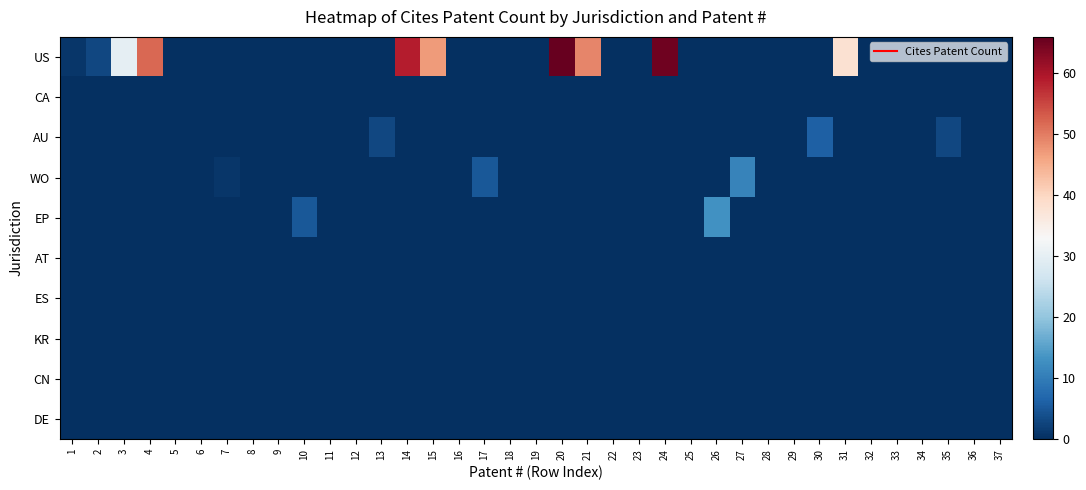

Reading left to right, extract all data points from this chart.

US: 1=1	2=3	3=30	4=52	5=0	6=0	7=0	8=0	9=0	10=0	11=0	12=0	13=0	14=59	15=47	16=0	17=0	18=0	19=0	20=66	21=49	22=0	23=0	24=65	25=0	26=0	27=0	28=0	29=0	30=0	31=38	32=0	33=0	34=0	35=0	36=0	37=0
CA: 1=0	2=0	3=0	4=0	5=0	6=0	7=0	8=0	9=0	10=0	11=0	12=0	13=0	14=0	15=0	16=0	17=0	18=0	19=0	20=0	21=0	22=0	23=0	24=0	25=0	26=0	27=0	28=0	29=0	30=0	31=0	32=0	33=0	34=0	35=0	36=0	37=0
AU: 1=0	2=0	3=0	4=0	5=0	6=0	7=0	8=0	9=0	10=0	11=0	12=0	13=3	14=0	15=0	16=0	17=0	18=0	19=0	20=0	21=0	22=0	23=0	24=0	25=0	26=0	27=0	28=0	29=0	30=6	31=0	32=0	33=0	34=0	35=3	36=0	37=0
WO: 1=0	2=0	3=0	4=0	5=0	6=0	7=1	8=0	9=0	10=0	11=0	12=0	13=0	14=0	15=0	16=0	17=5	18=0	19=0	20=0	21=0	22=0	23=0	24=0	25=0	26=0	27=11	28=0	29=0	30=0	31=0	32=0	33=0	34=0	35=0	36=0	37=0
EP: 1=0	2=0	3=0	4=0	5=0	6=0	7=0	8=0	9=0	10=5	11=0	12=0	13=0	14=0	15=0	16=0	17=0	18=0	19=0	20=0	21=0	22=0	23=0	24=0	25=0	26=13	27=0	28=0	29=0	30=0	31=0	32=0	33=0	34=0	35=0	36=0	37=0
AT: 1=0	2=0	3=0	4=0	5=0	6=0	7=0	8=0	9=0	10=0	11=0	12=0	13=0	14=0	15=0	16=0	17=0	18=0	19=0	20=0	21=0	22=0	23=0	24=0	25=0	26=0	27=0	28=0	29=0	30=0	31=0	32=0	33=0	34=0	35=0	36=0	37=0
ES: 1=0	2=0	3=0	4=0	5=0	6=0	7=0	8=0	9=0	10=0	11=0	12=0	13=0	14=0	15=0	16=0	17=0	18=0	19=0	20=0	21=0	22=0	23=0	24=0	25=0	26=0	27=0	28=0	29=0	30=0	31=0	32=0	33=0	34=0	35=0	36=0	37=0
KR: 1=0	2=0	3=0	4=0	5=0	6=0	7=0	8=0	9=0	10=0	11=0	12=0	13=0	14=0	15=0	16=0	17=0	18=0	19=0	20=0	21=0	22=0	23=0	24=0	25=0	26=0	27=0	28=0	29=0	30=0	31=0	32=0	33=0	34=0	35=0	36=0	37=0
CN: 1=0	2=0	3=0	4=0	5=0	6=0	7=0	8=0	9=0	10=0	11=0	12=0	13=0	14=0	15=0	16=0	17=0	18=0	19=0	20=0	21=0	22=0	23=0	24=0	25=0	26=0	27=0	28=0	29=0	30=0	31=0	32=0	33=0	34=0	35=0	36=0	37=0
DE: 1=0	2=0	3=0	4=0	5=0	6=0	7=0	8=0	9=0	10=0	11=0	12=0	13=0	14=0	15=0	16=0	17=0	18=0	19=0	20=0	21=0	22=0	23=0	24=0	25=0	26=0	27=0	28=0	29=0	30=0	31=0	32=0	33=0	34=0	35=0	36=0	37=0